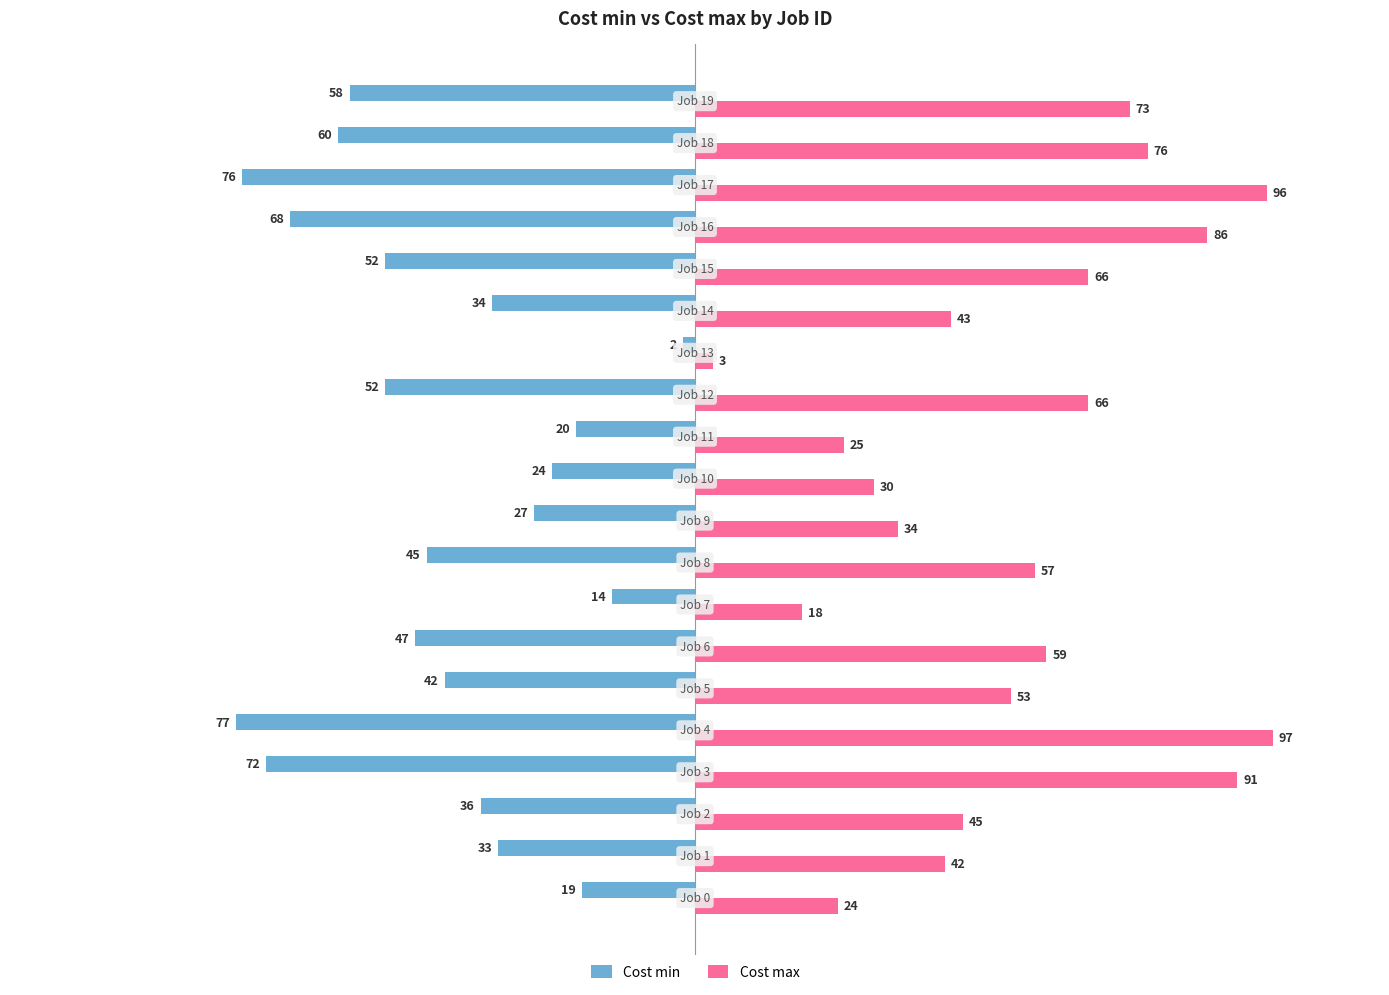

Rank the series by their maximum value, from lowest to highest.

Cost min, Cost max